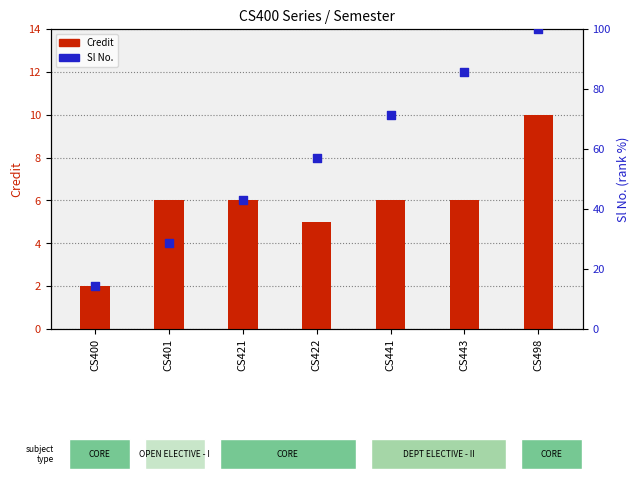

What are all the series names shown in the legend?

Credit, Sl No. (scaled)